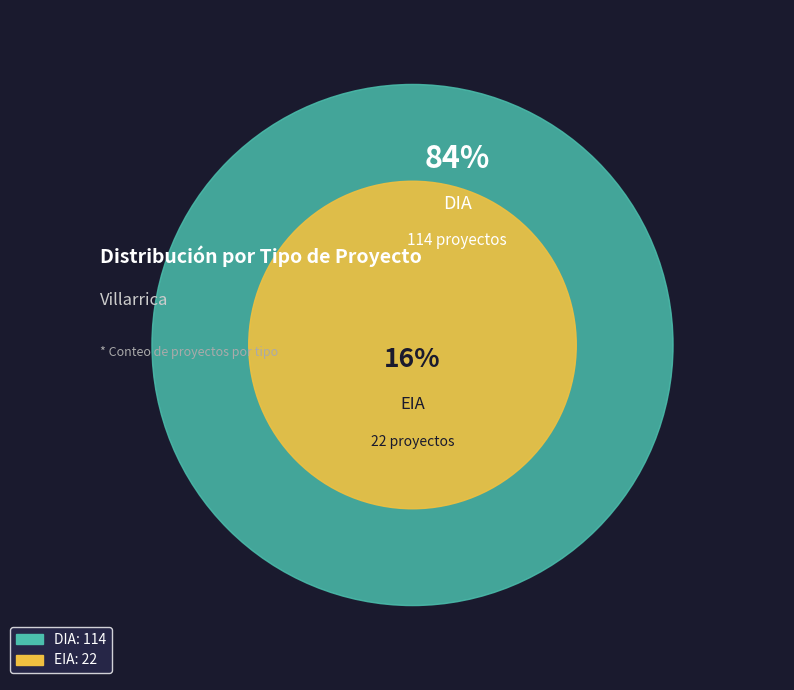

True or false: EIA accounts for 25% of the total.

False